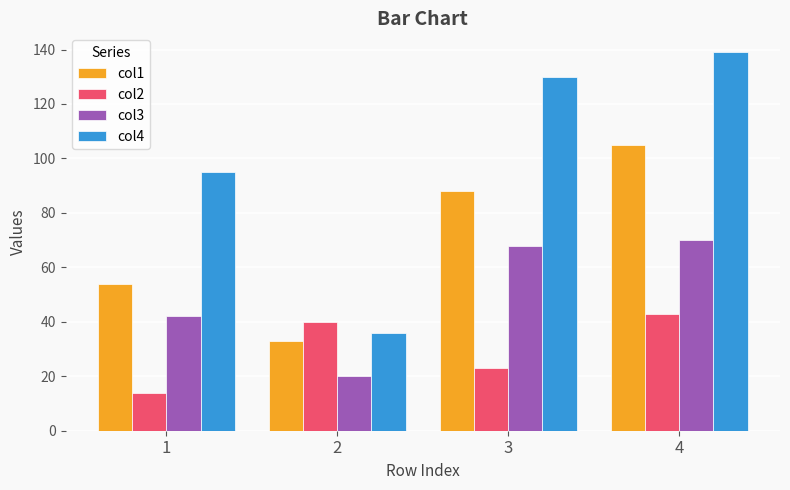

Which series has the largest total across all categories?

col4